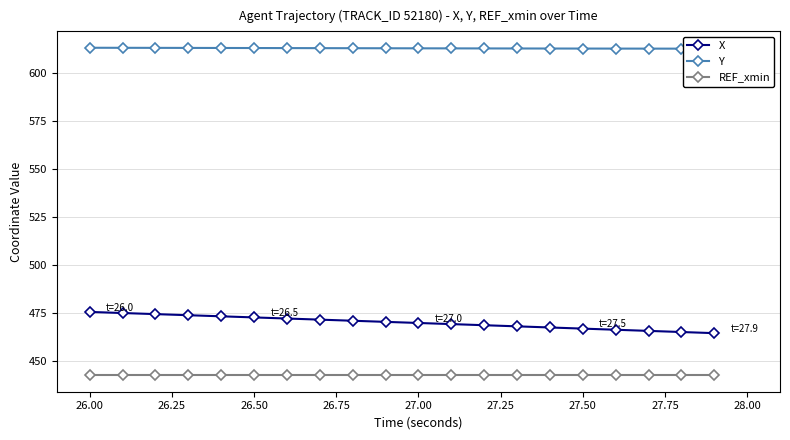

Which series has the largest total across all categories?

Y